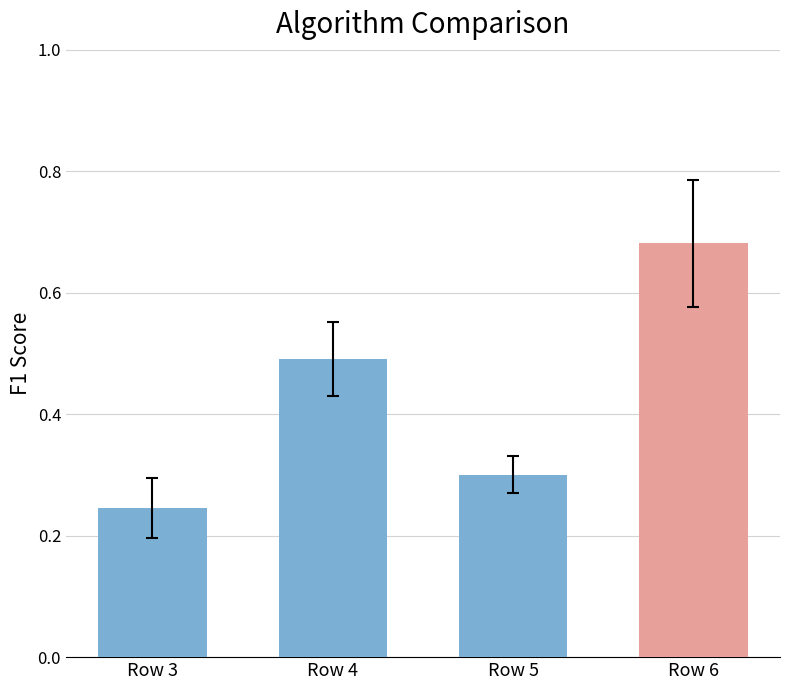

What is the change in value from Row 3 to Row 5?

+0.1